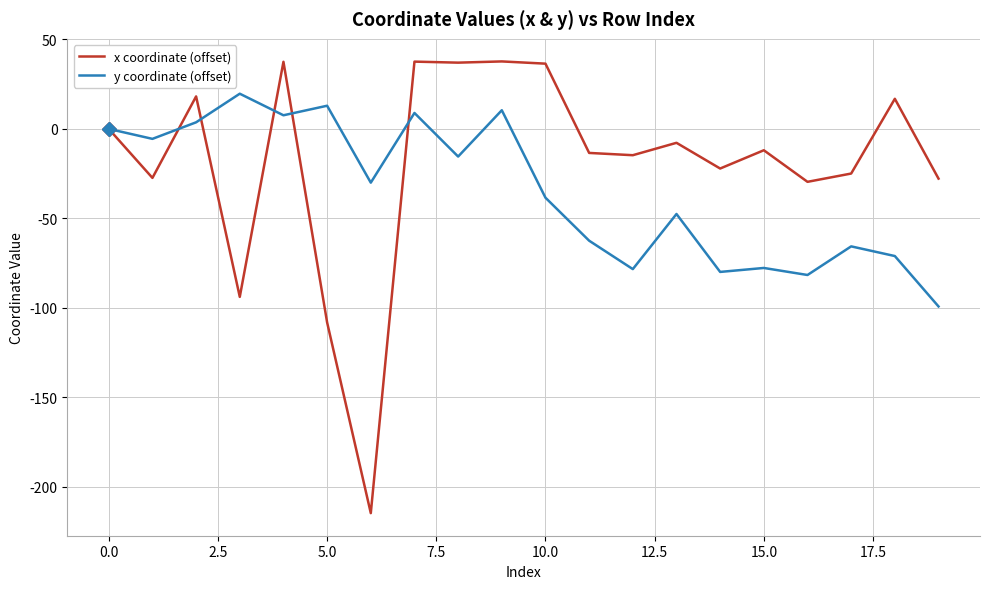

What is the minimum value shown in the chart?

-214.7